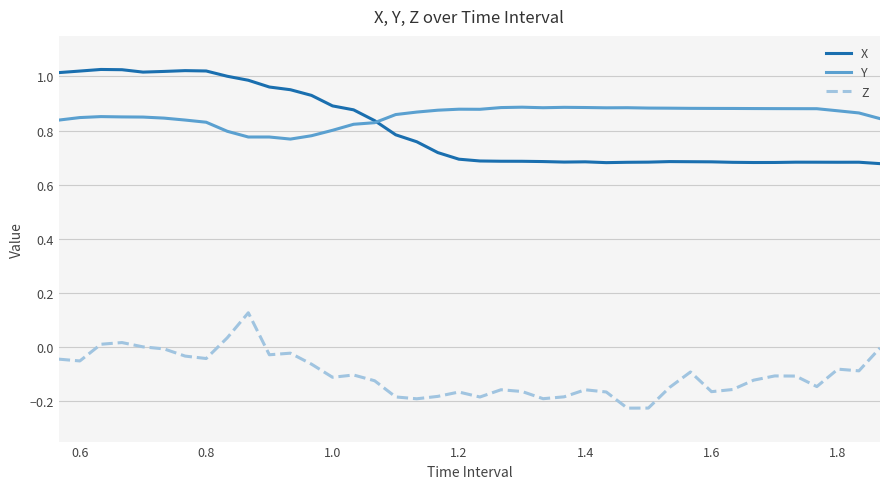

What is the difference between the maximum and minimum values in the X series?

0.3